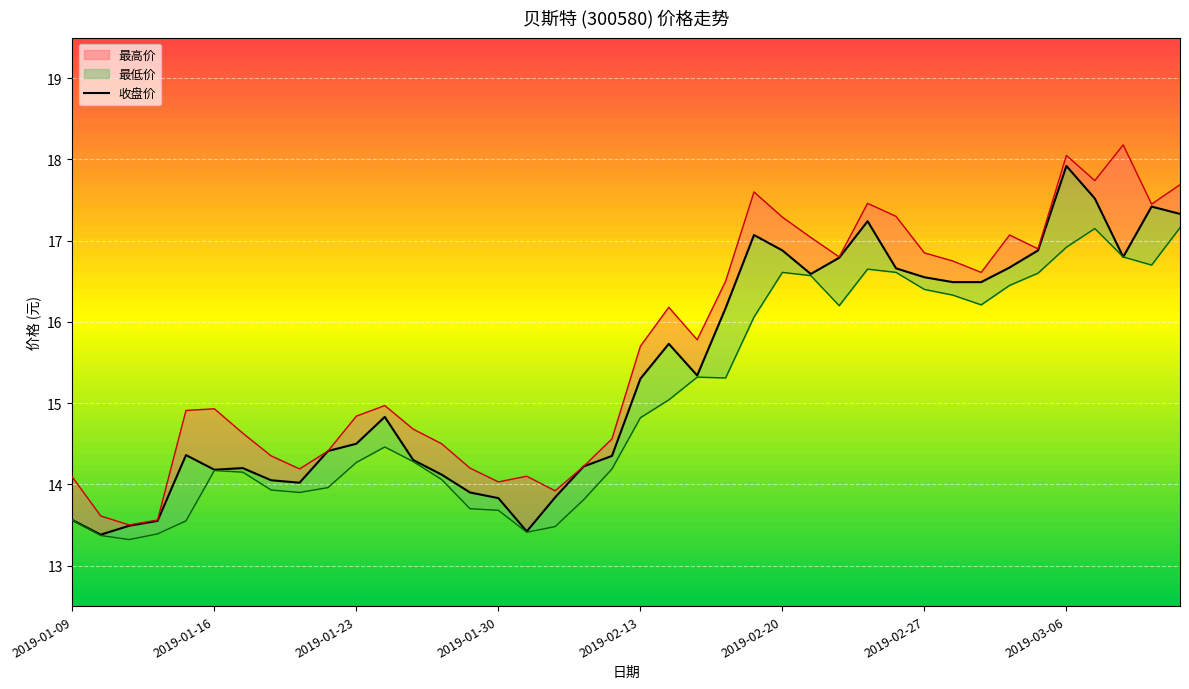

The chart shows a value of 15.3 at 2019-02-13. True or false?

True